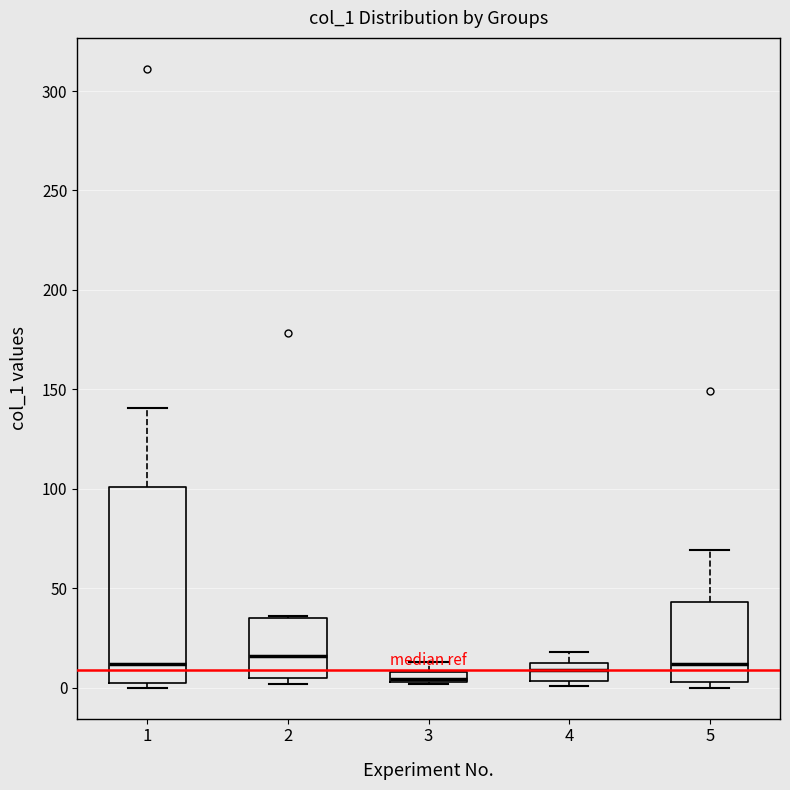

Which box is the tallest, from its lower edge to its upper edge?

1